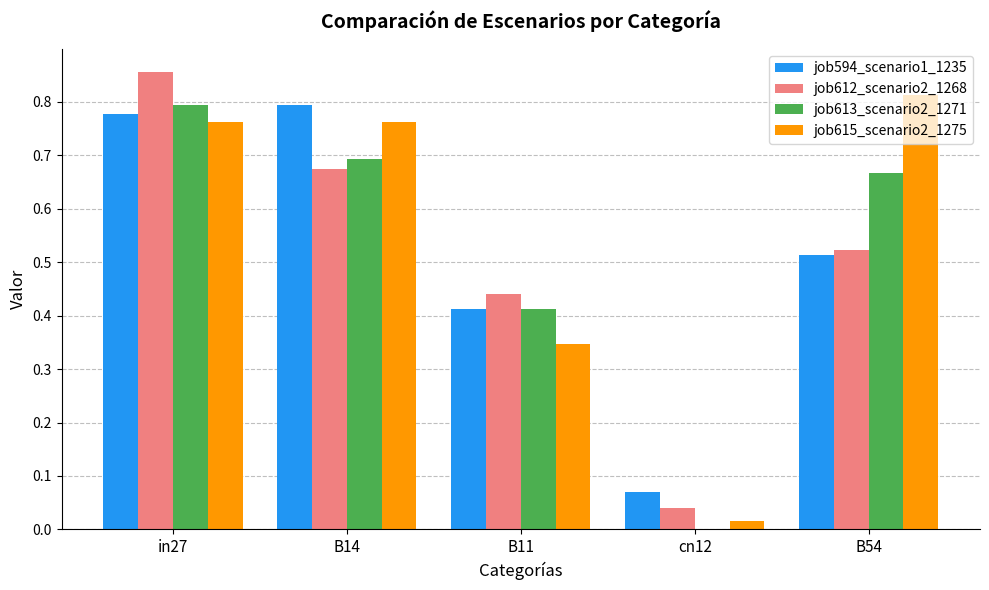

The value of job612_scenario2_1268 at B14 is 0.7. True or false?

True